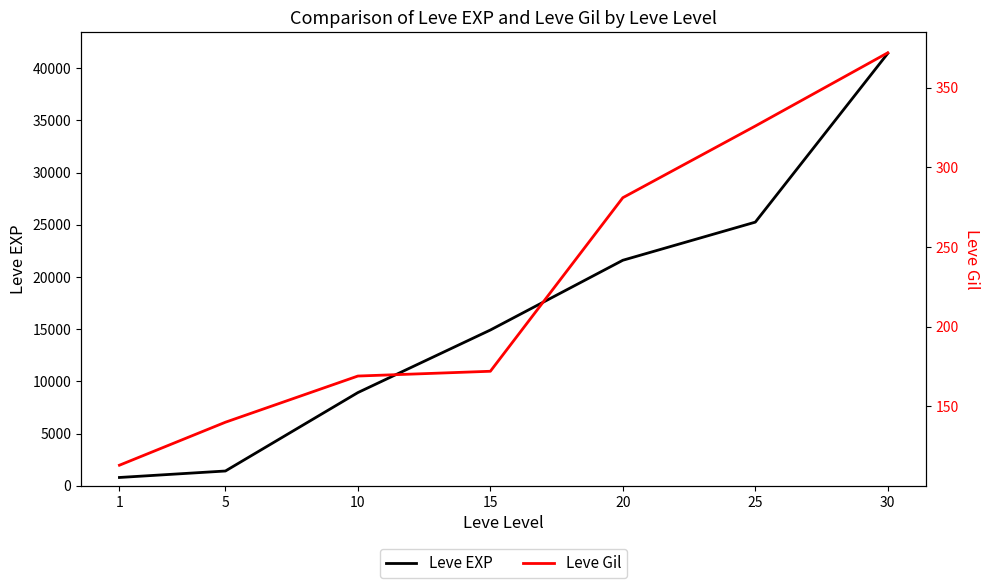

What is the spread (max minus min) of values at 10?

8761